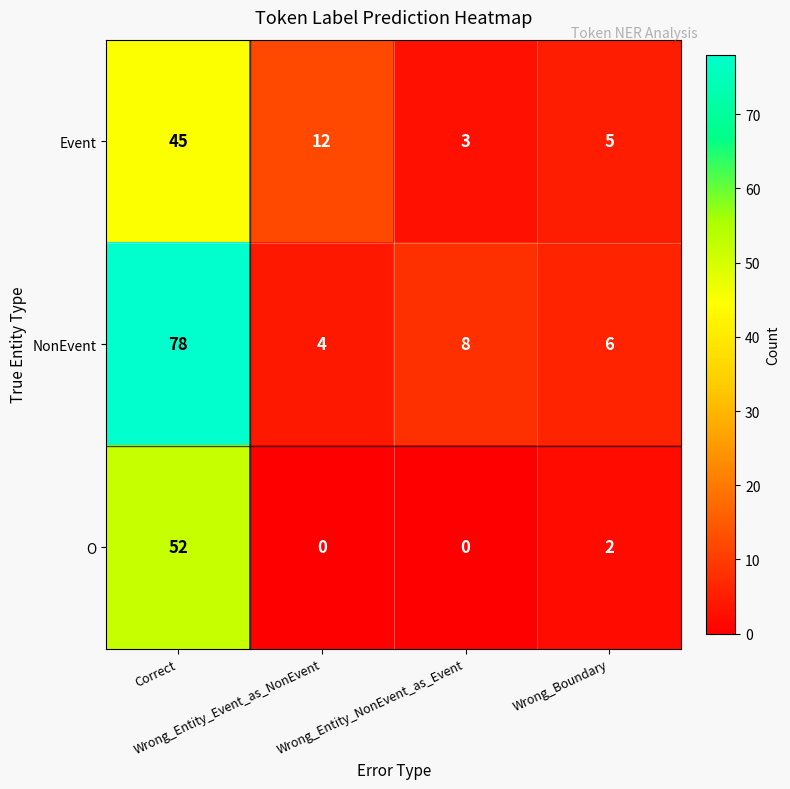

Rank the series by their maximum value, from lowest to highest.

Event, O, NonEvent